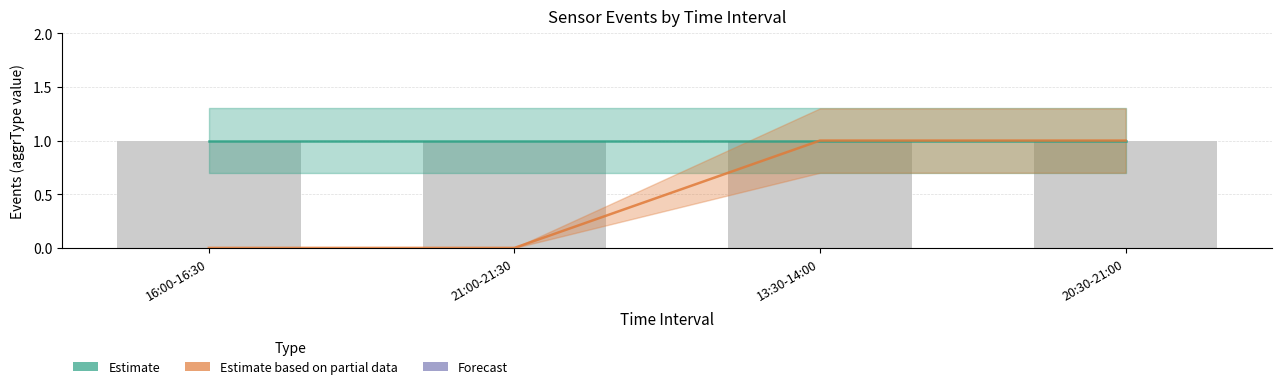

What is the value of the Estimate bar at the 1st from the left?

1